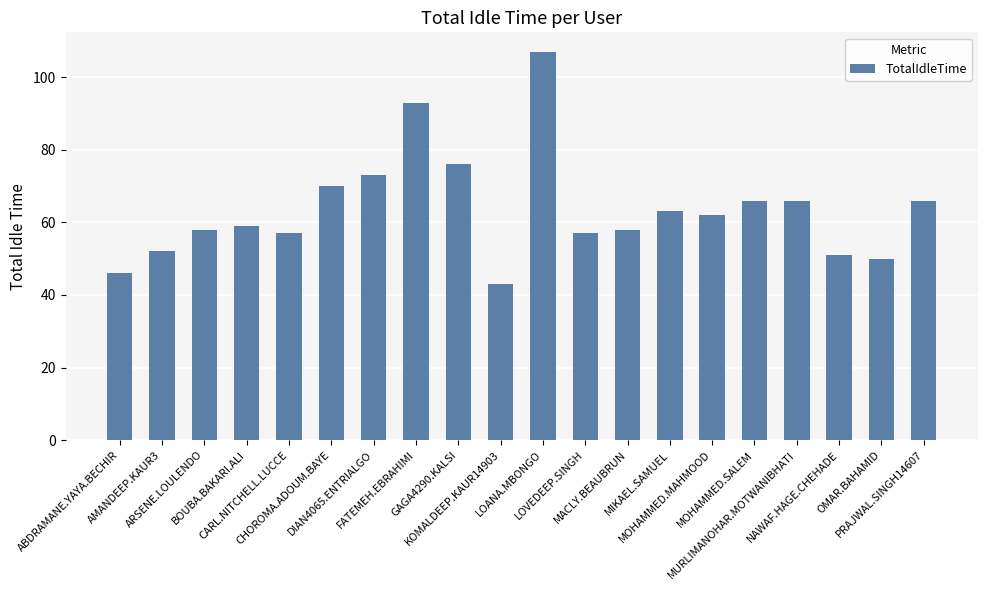

What is the sum of all values?

1273